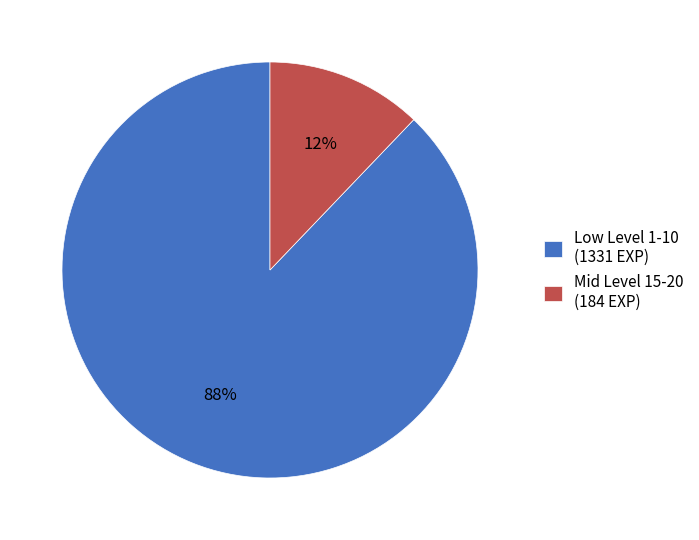

Combined, do Mid Level 15-20 (184 EXP) and Low Level 1-10 (1331 EXP) account for over 50%?

Yes